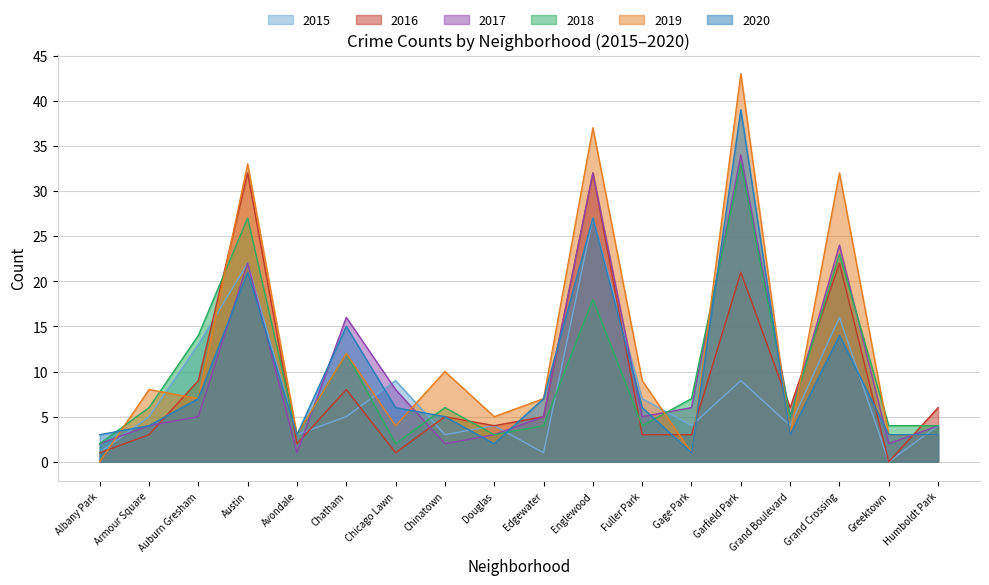

In 2019, how many points are higher than both neighbors (excluding endpoints)?

7